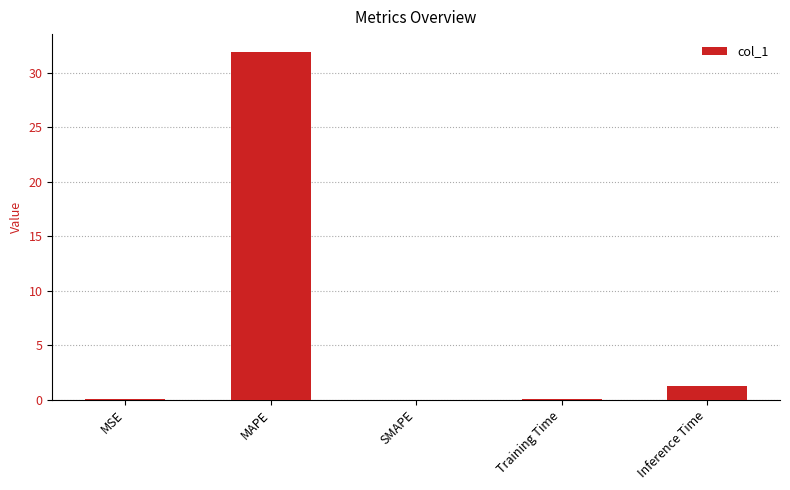

Where is the data nearest to the value 15?

Inference Time